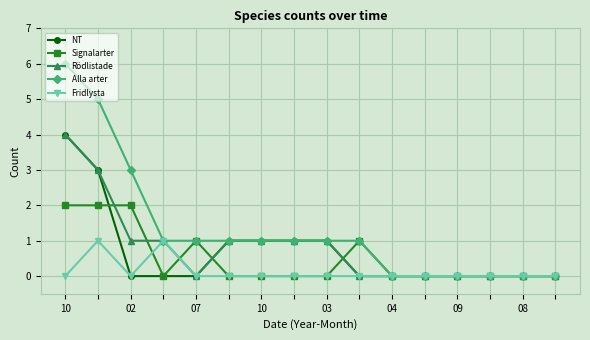

What is the maximum value for NT?

4